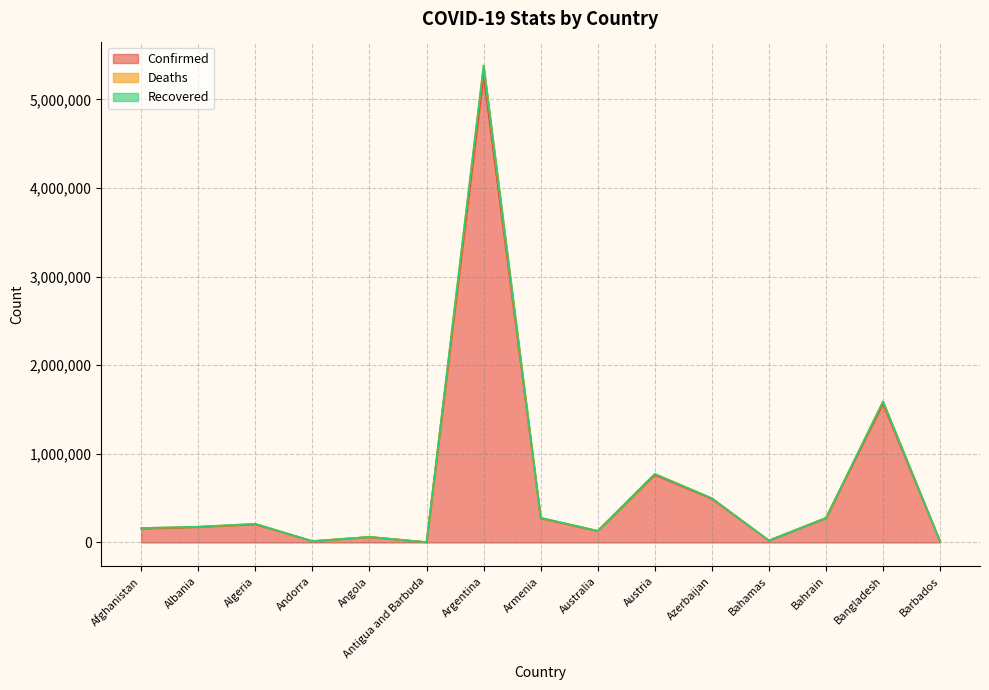

How many lines are shown in the chart?

3